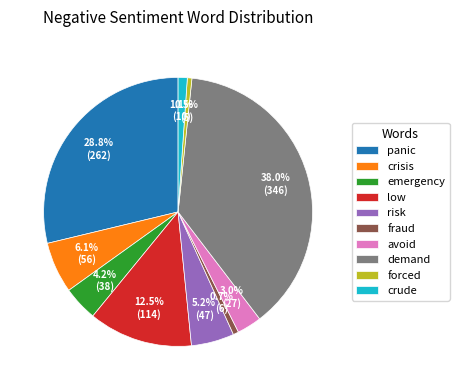

Is panic the majority of the pie?

No